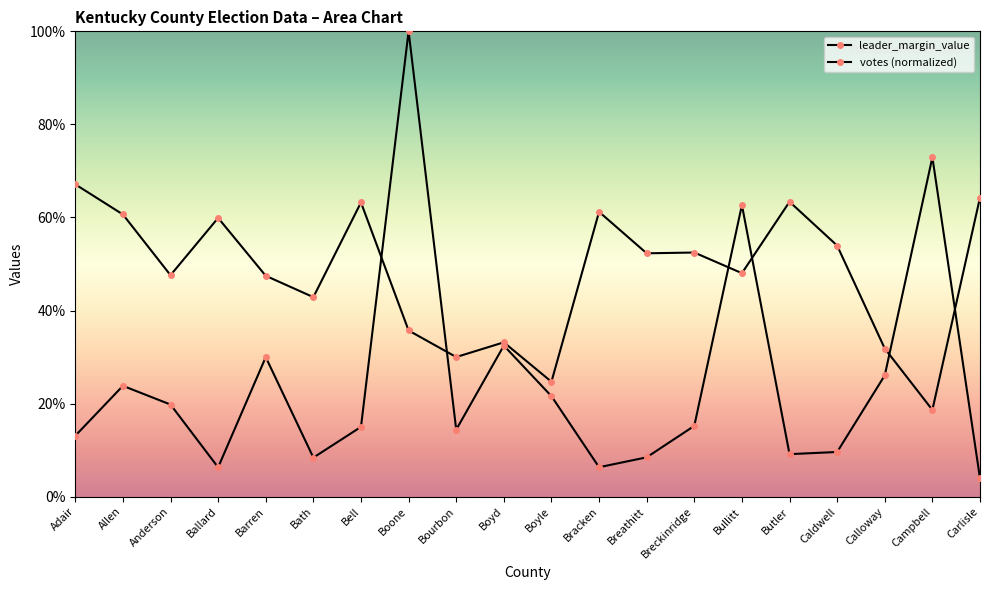

Which category has the lowest value in the leader_margin_value series?

Campbell